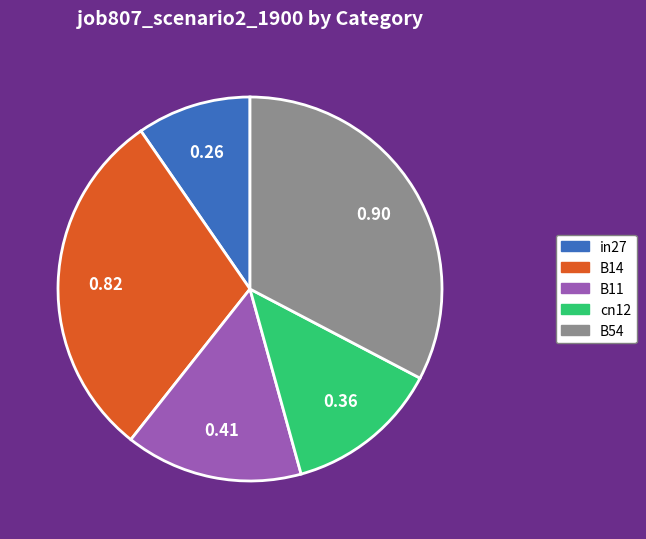

Combined, do in27 and B14 account for over 50%?

No